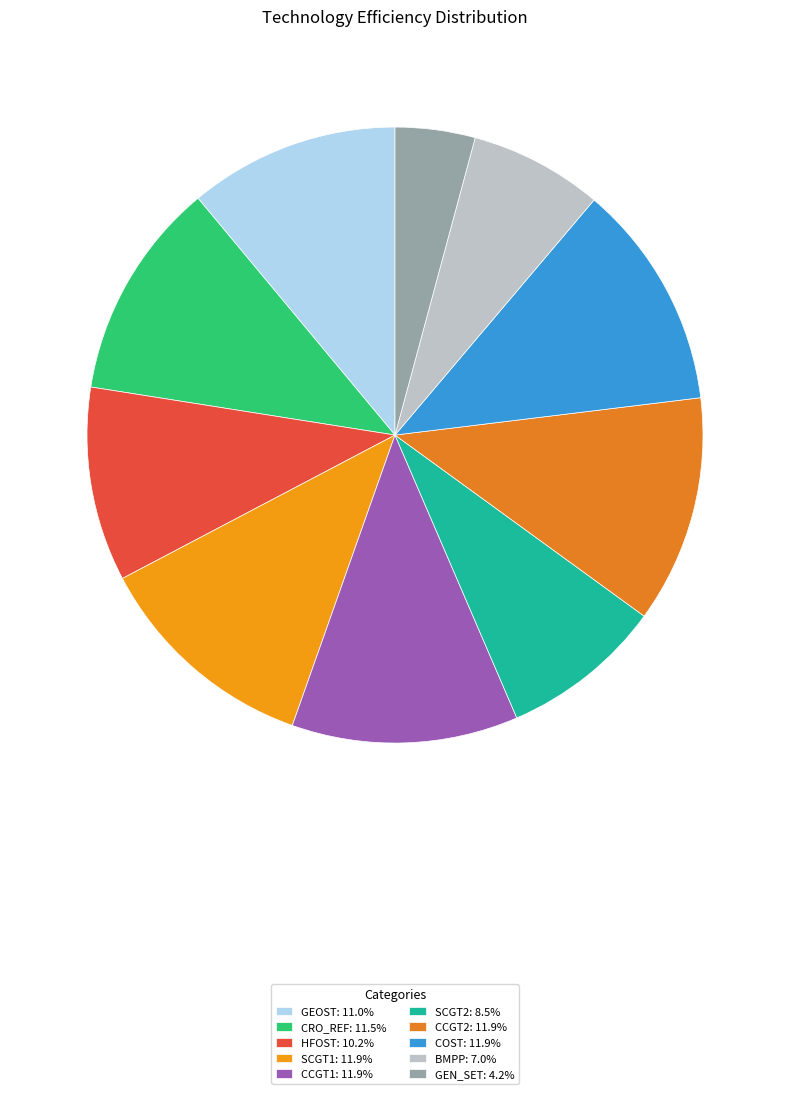

True or false: CRO_REF accounts for 24% of the total.

False